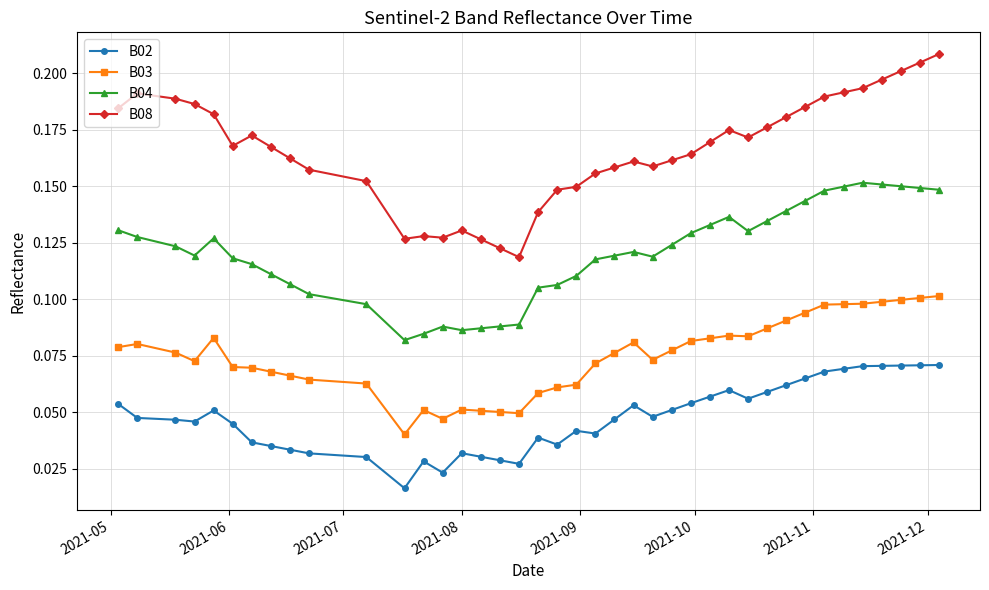

Count the B08 values in the range 0 to 1.

40